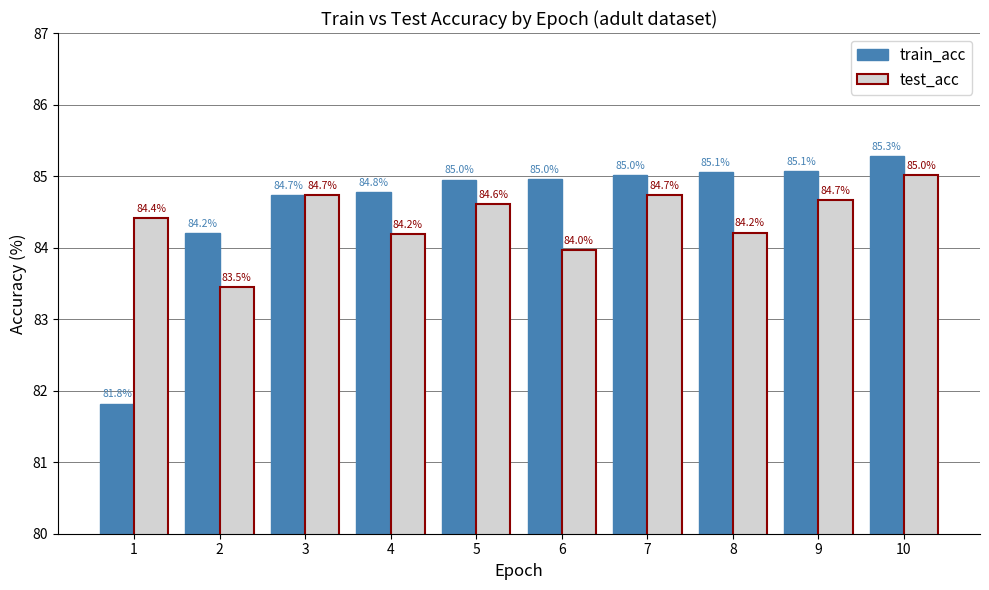

Rank the series by their average value, from highest to lowest.

train_acc, test_acc